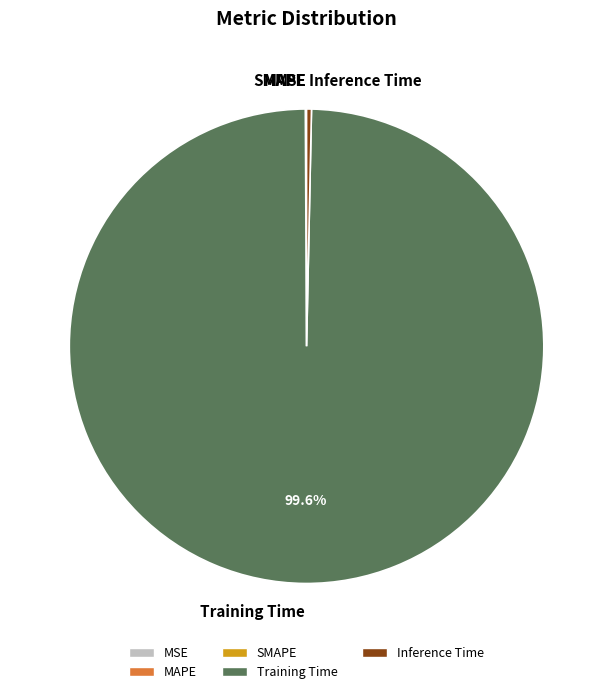

What is the majority slice?

Training Time